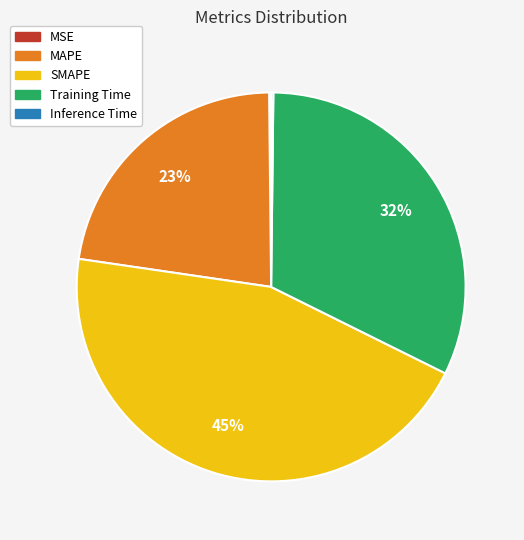

Does any single category account for the majority?

No